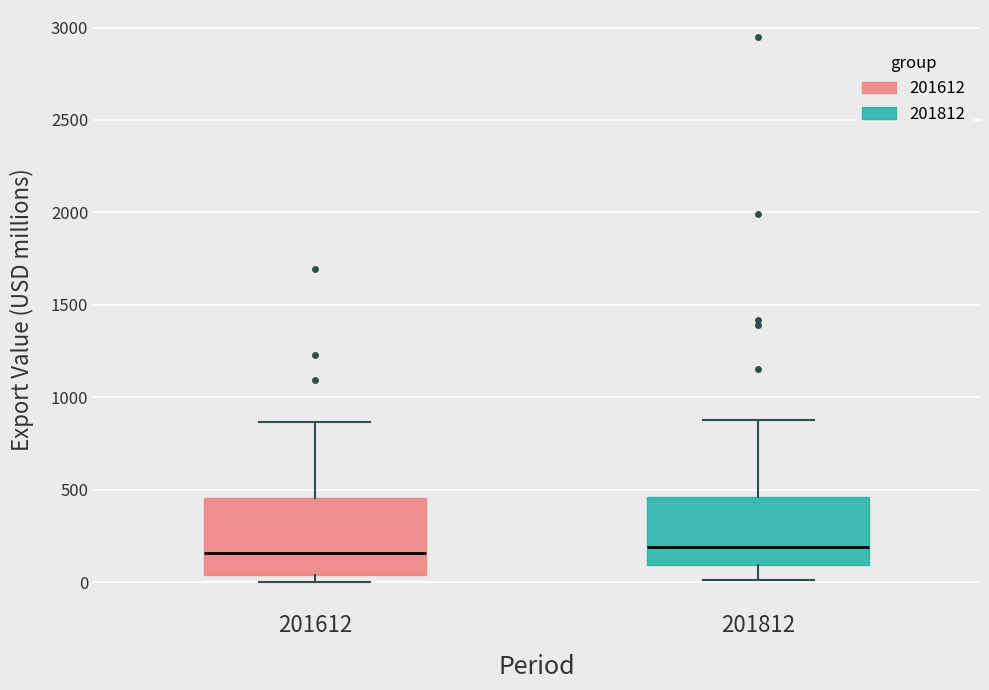

Reading left to right, read every box against the y-axis: the position of its median line, the range the box covers, and the ends of its whiskers. The values are not printed on the chart, so give them approximately, as read against the axis.

201612: median 150, box 50 to 450, whiskers 0 to 850
201812: median 200, box 100 to 450, whiskers 0 to 900